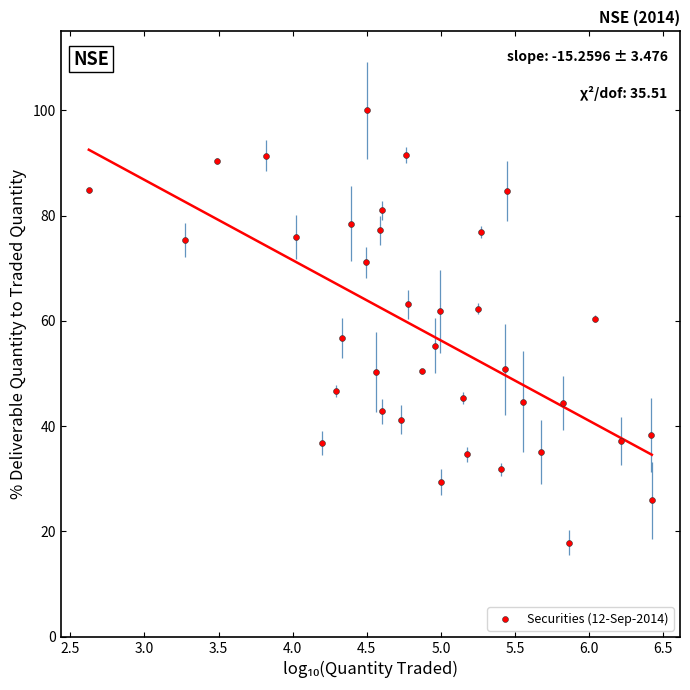

What Y value in the scatter plot is closest to 58?

56.8